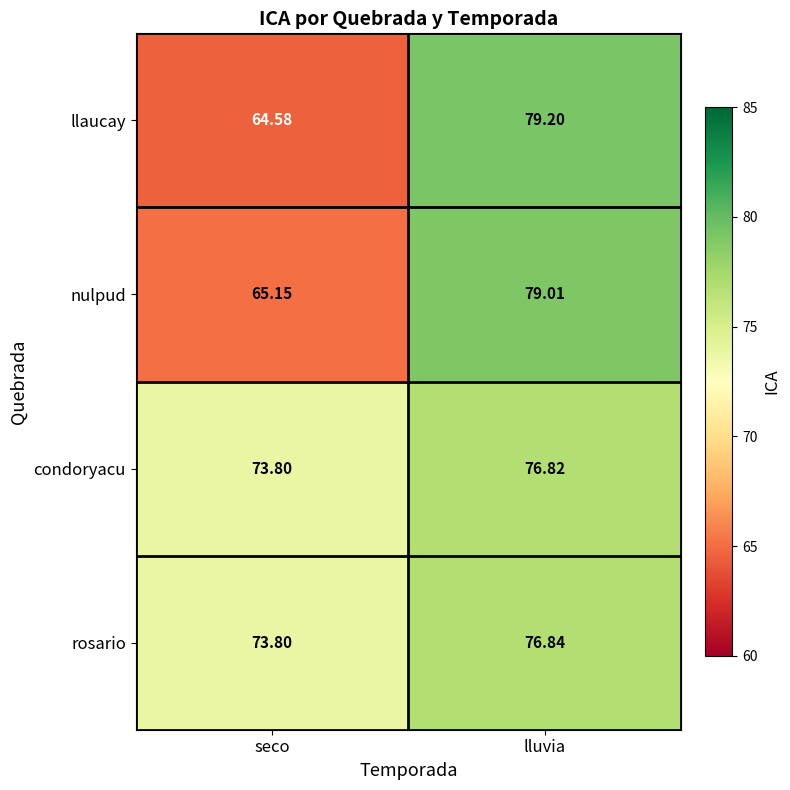

Rank the categories by condoryacu value from lowest to highest.

seco, lluvia